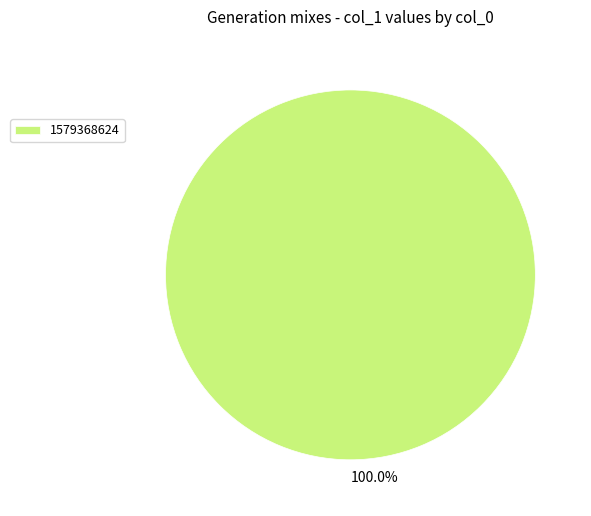

How many slices are in this pie chart?

1